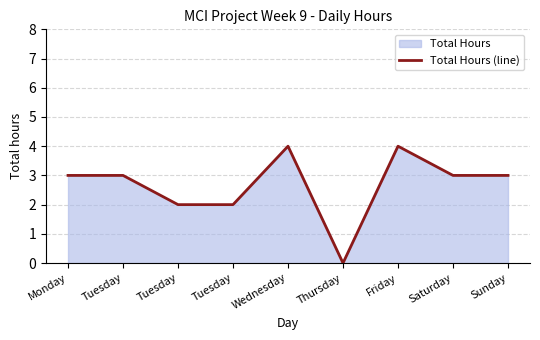

How many data points does each series have?

9